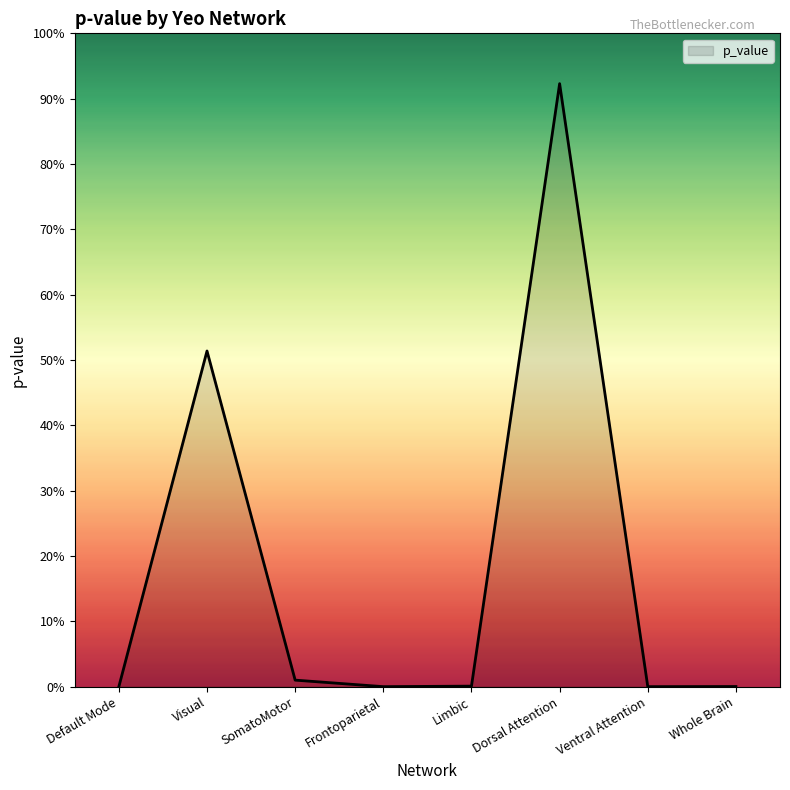

How many interior local peaks (higher than both neighbors) does the data have?

2